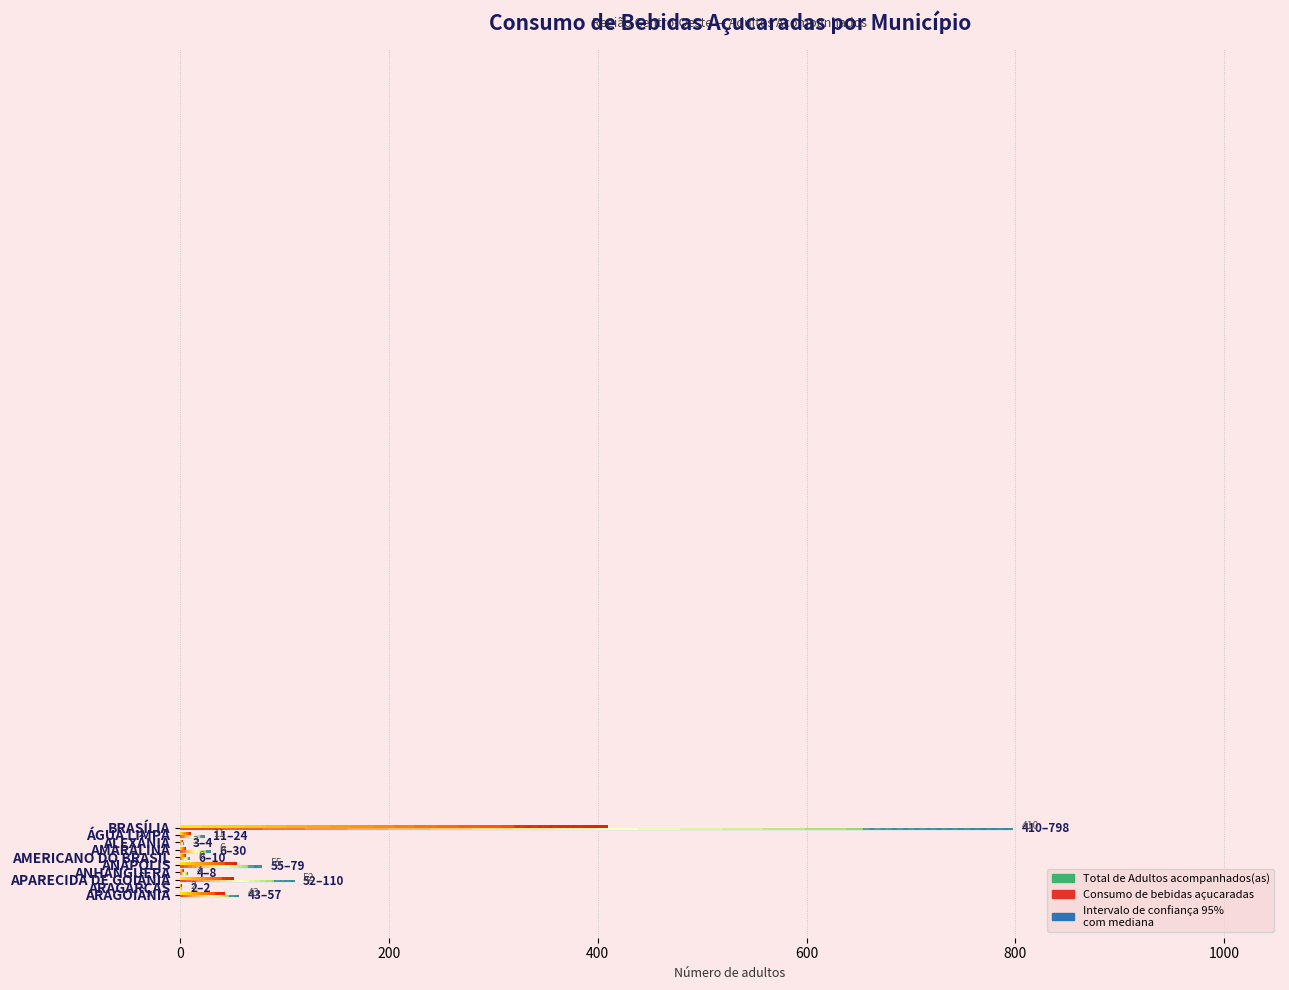

What is the greatest value displayed?

798